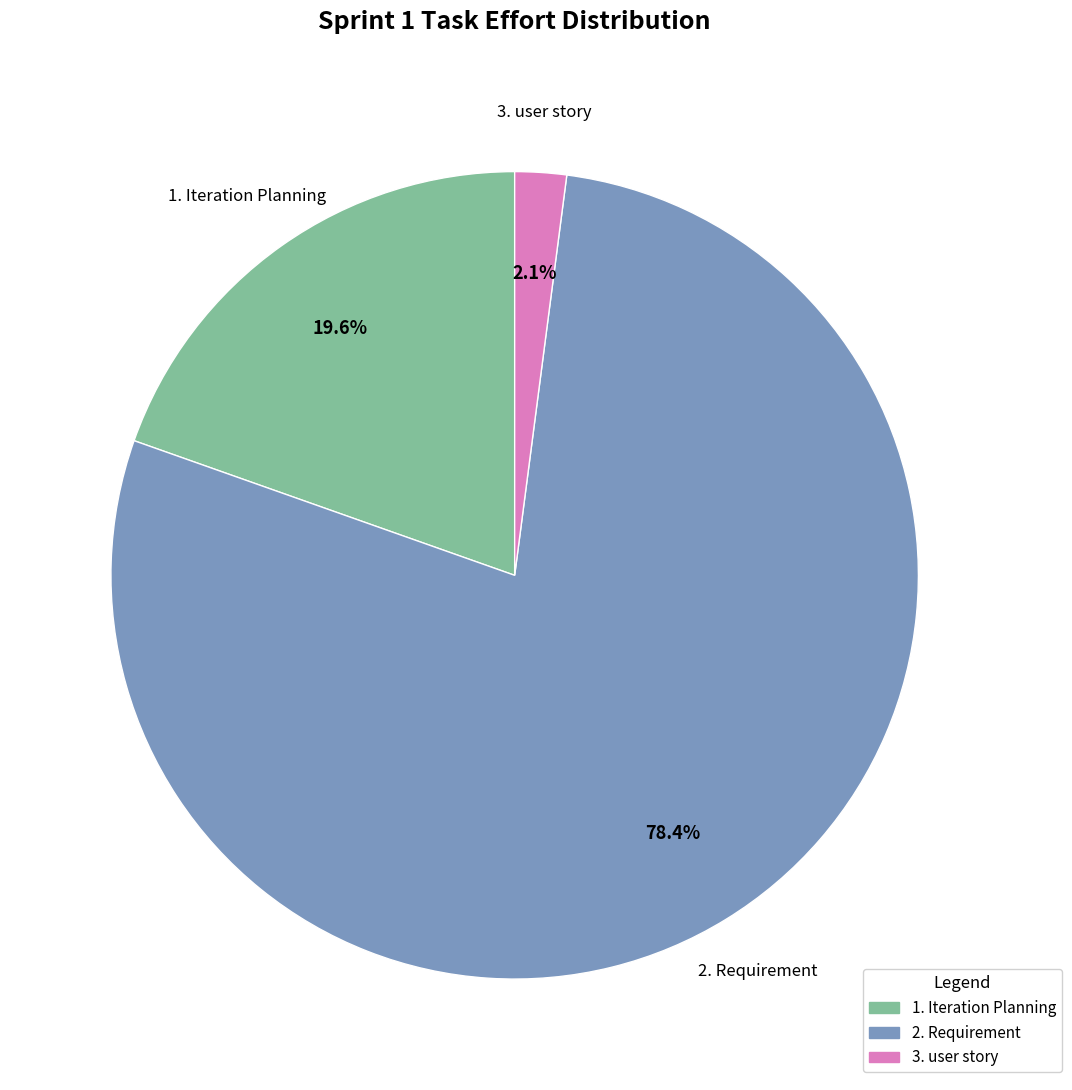

Between 2. Requirement and 1. Iteration Planning, which is larger?

2. Requirement